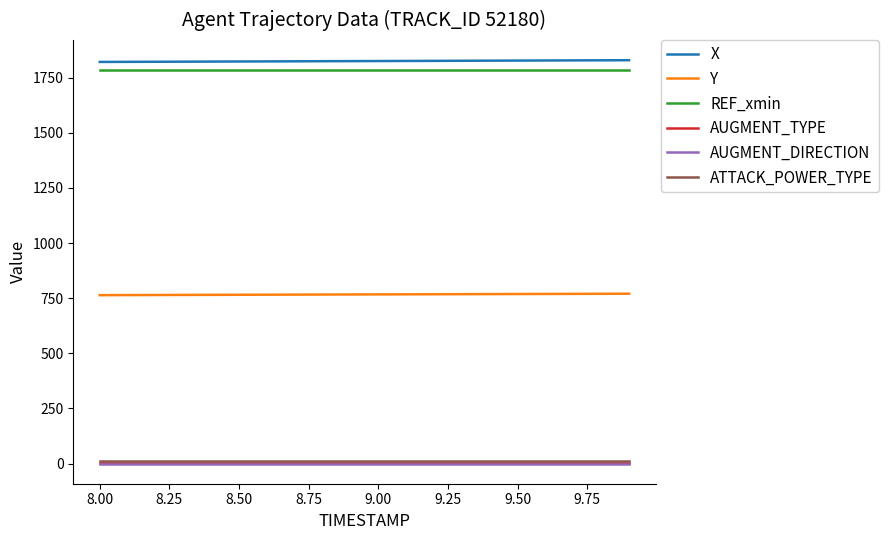

True or false: AUGMENT_TYPE and Y intersect in this chart.

False